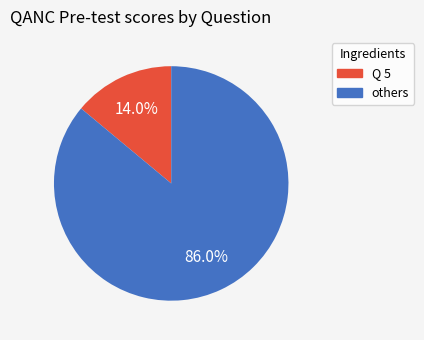

To the nearest percent, what is the difference between the largest and smallest slice percentages?

72%